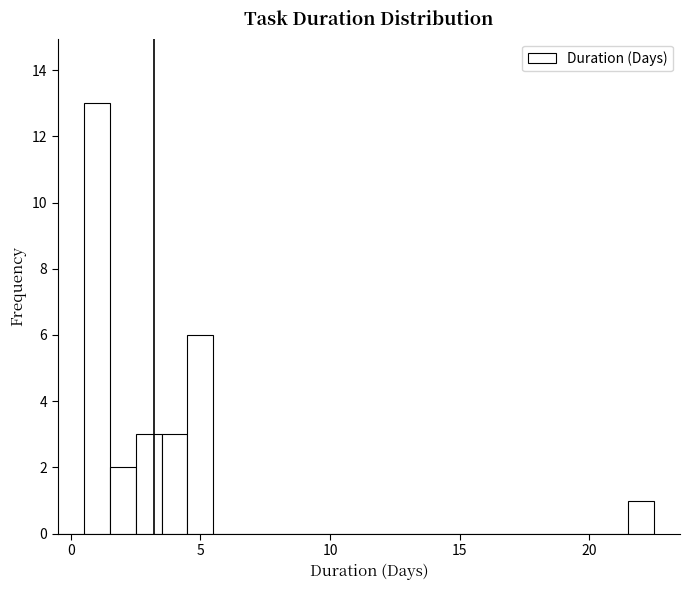

Around what value on the x-axis is the tallest bar? Give the approximate position of its centre, as read against the axis.

1.0